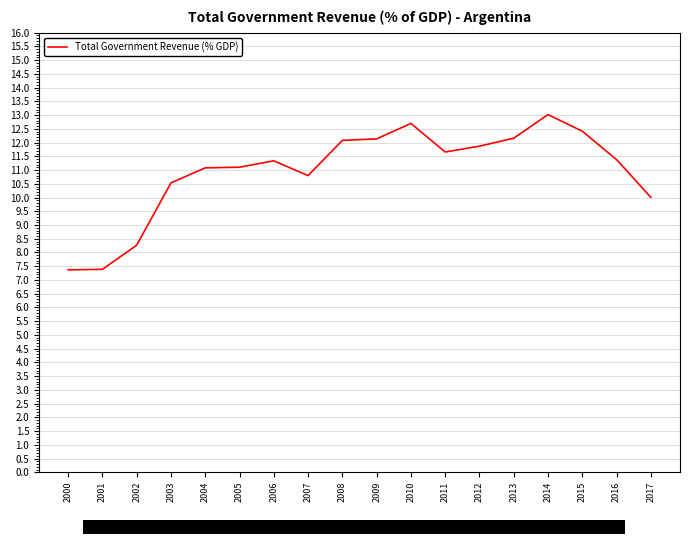

Which has a higher value, 2016 or 2003?

2016